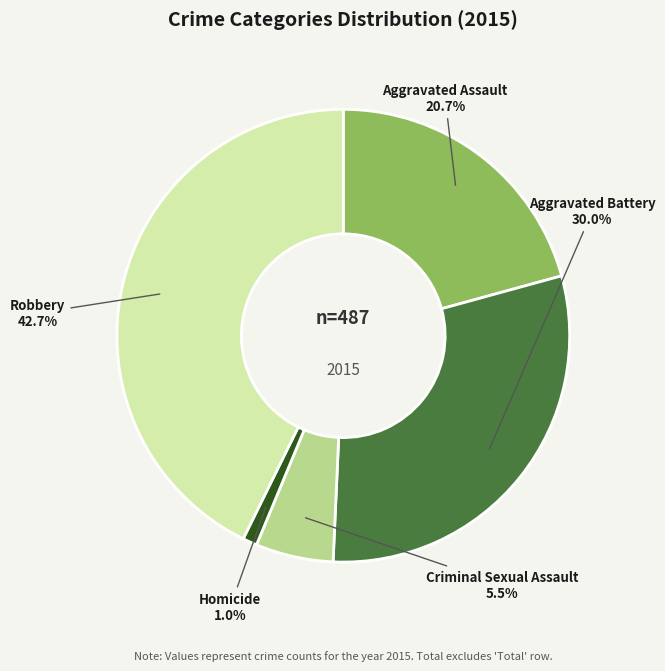

What portion of the pie excludes Criminal Sexual Assault?

94.5%